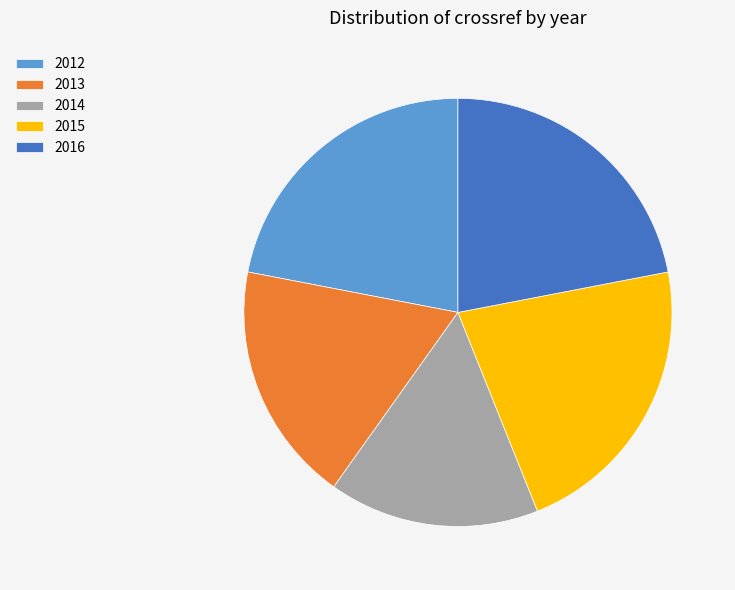

Do 2015 and 2013 together represent more than half of the pie?

No